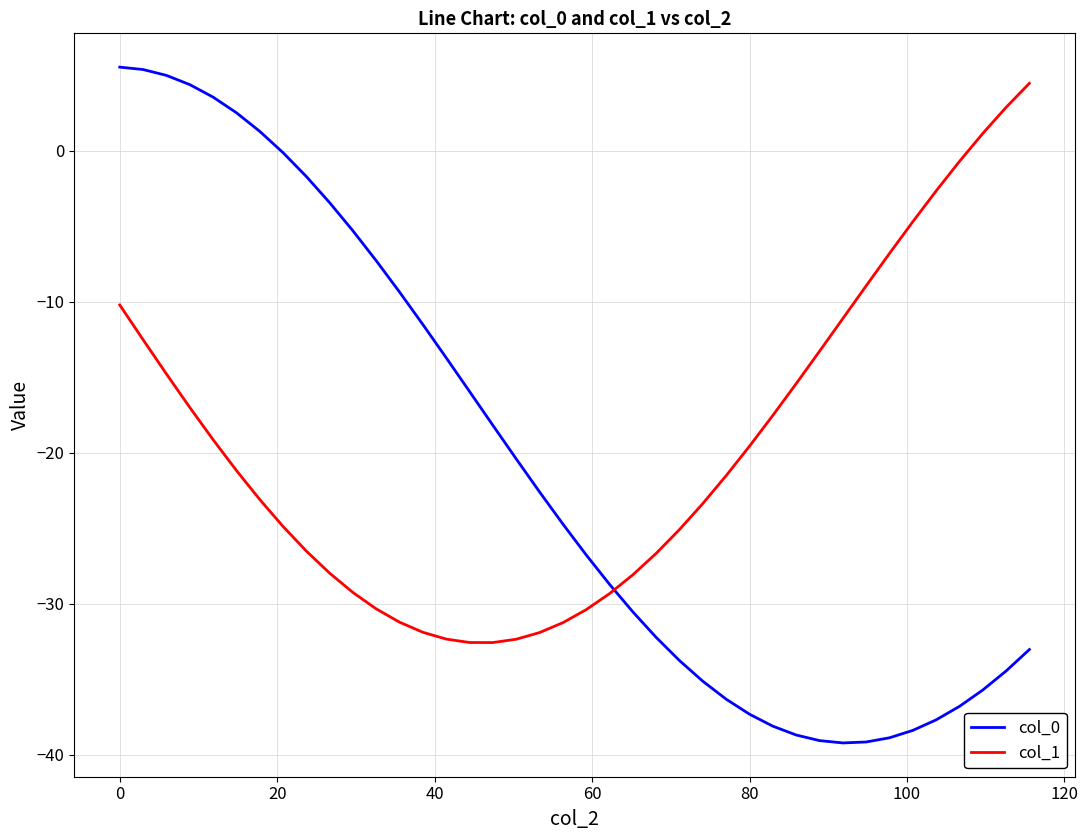

How many distinct data groups are displayed?

2